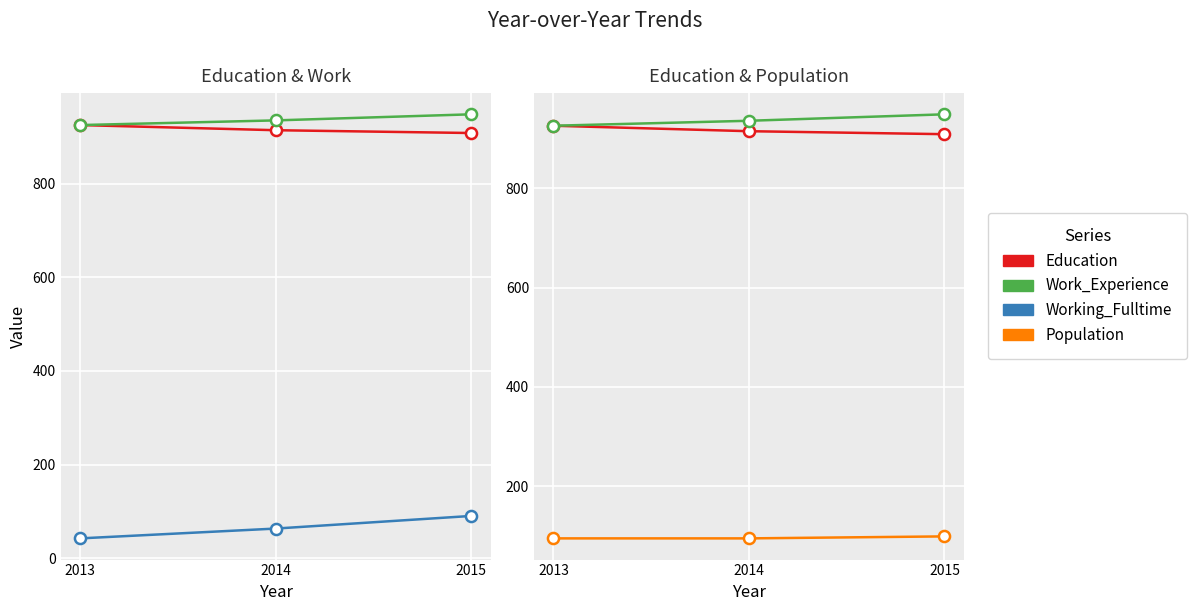

At 2013, list the series in order from largest to smallest.

Education, Work_Experience, Population, Working_Fulltime